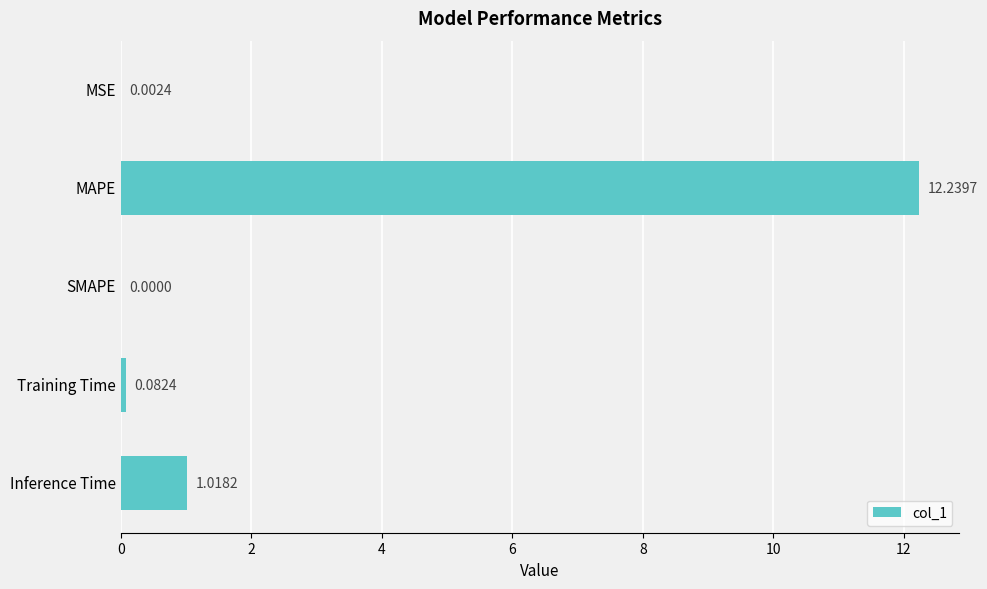

Which category has the highest value across all series?

MAPE